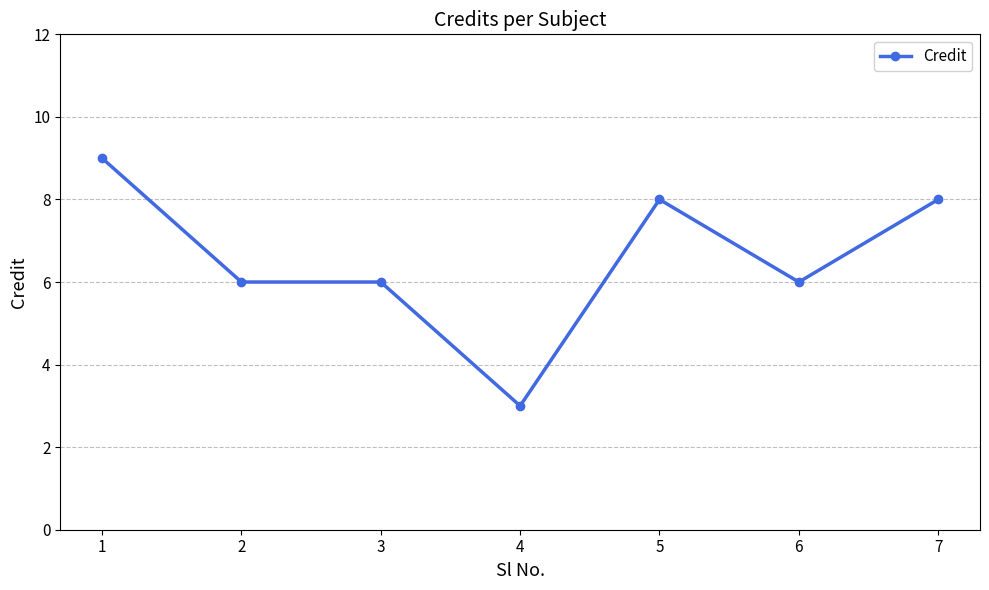

What is the change in value from 3 to 7?

+2